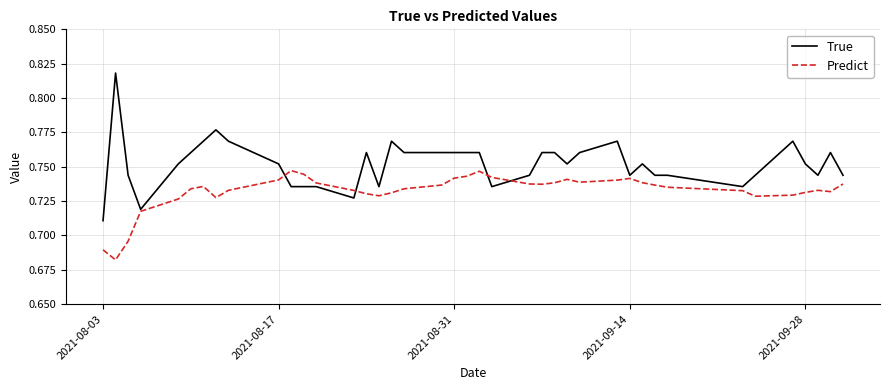

Rank the series by their maximum value, from lowest to highest.

Predict, True